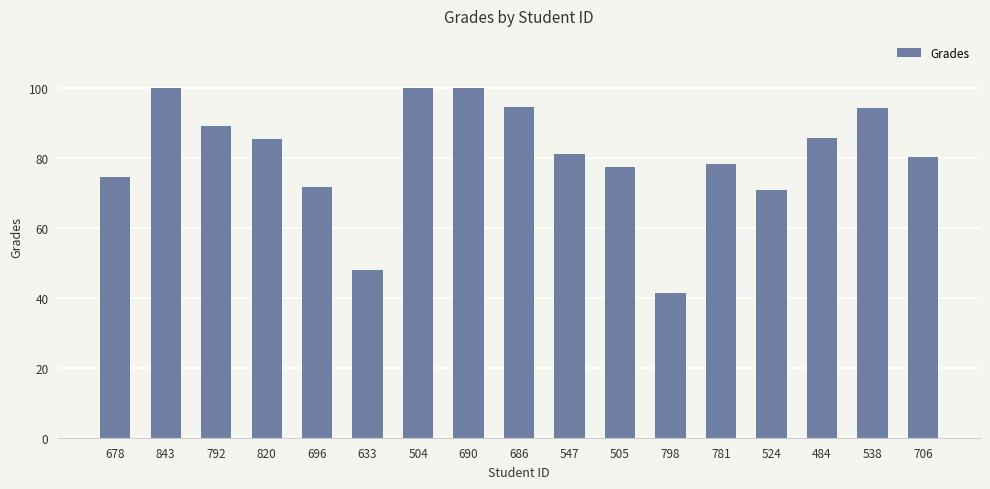

What is the greatest value displayed?

100.0